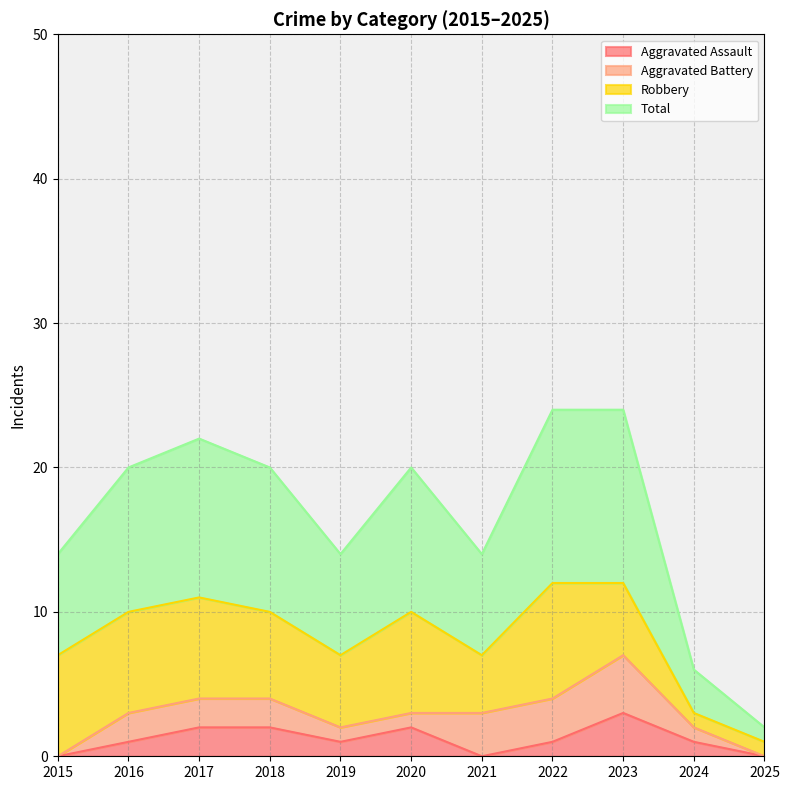

What is the value of the Total point at the 7th from the left?

7